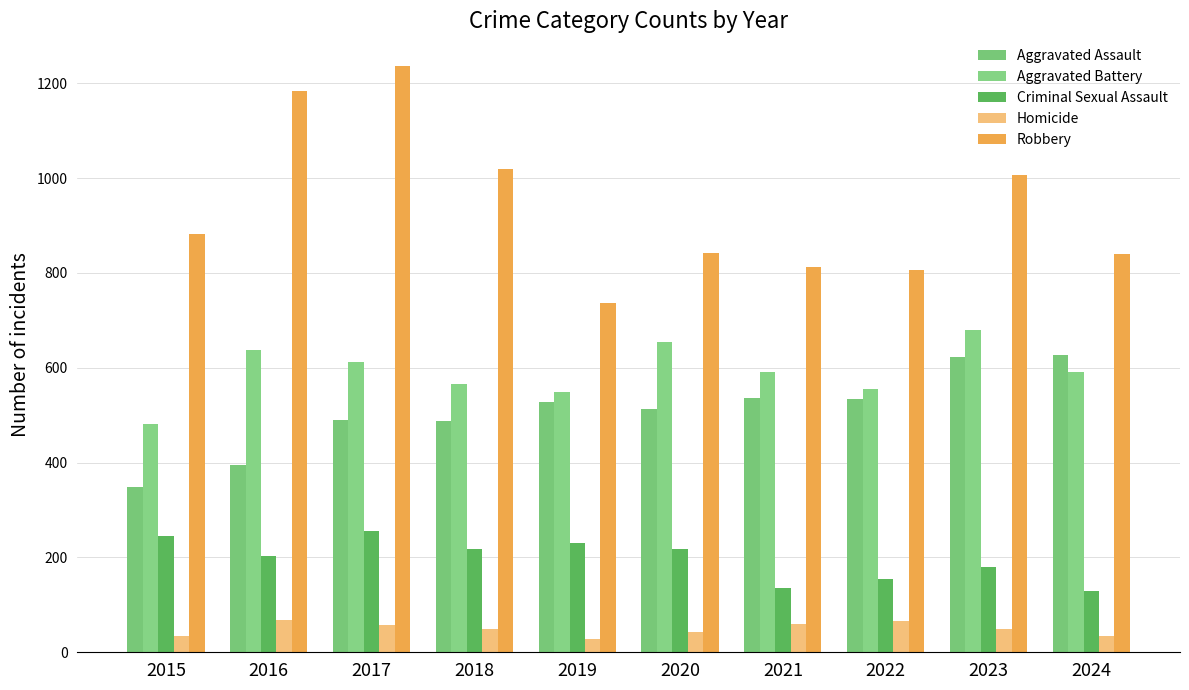

At which label does Homicide reach its minimum?

2019